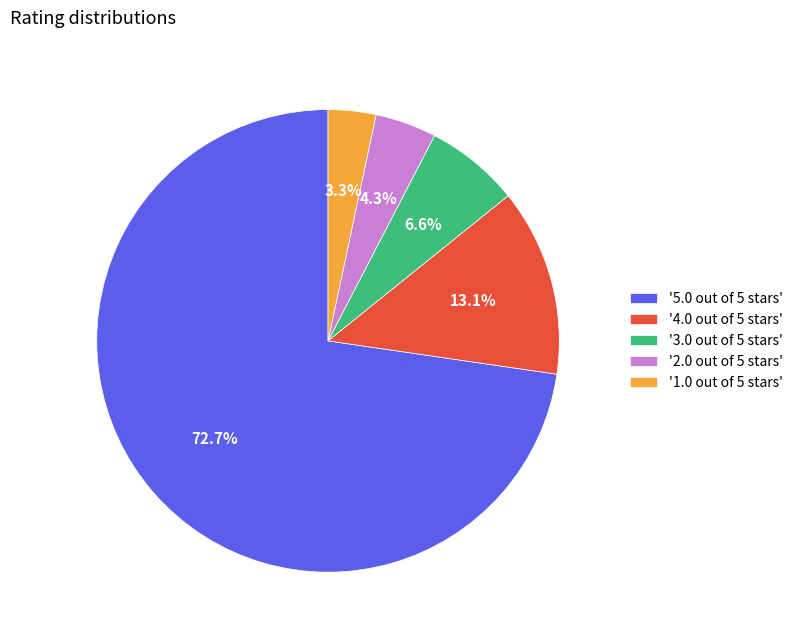

Which slice represents more than half of the pie?

'5.0 out of 5 stars'